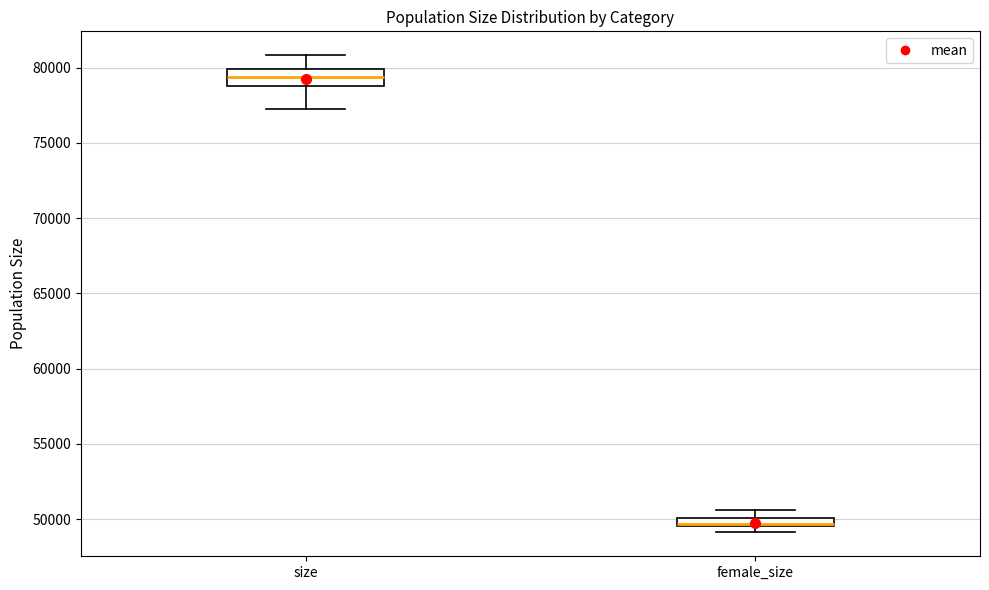

Where is the upper edge of the box for size on the y-axis? The values are not printed on the chart, so give them approximately, as read against the axis.

80000